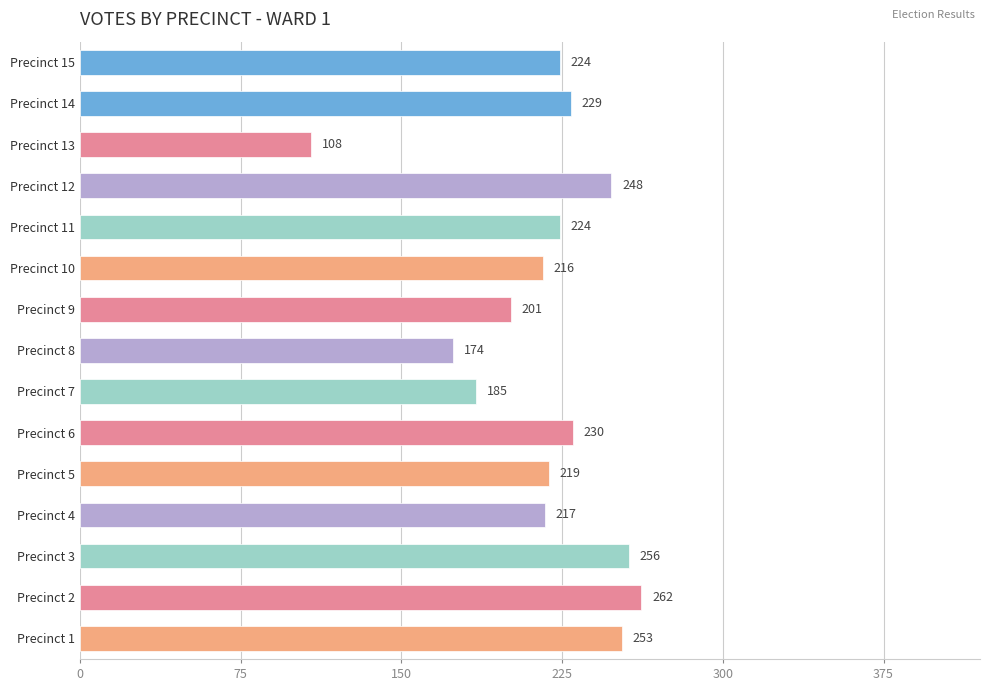

What is the sum of the values at Precinct 2 and Precinct 1?

515